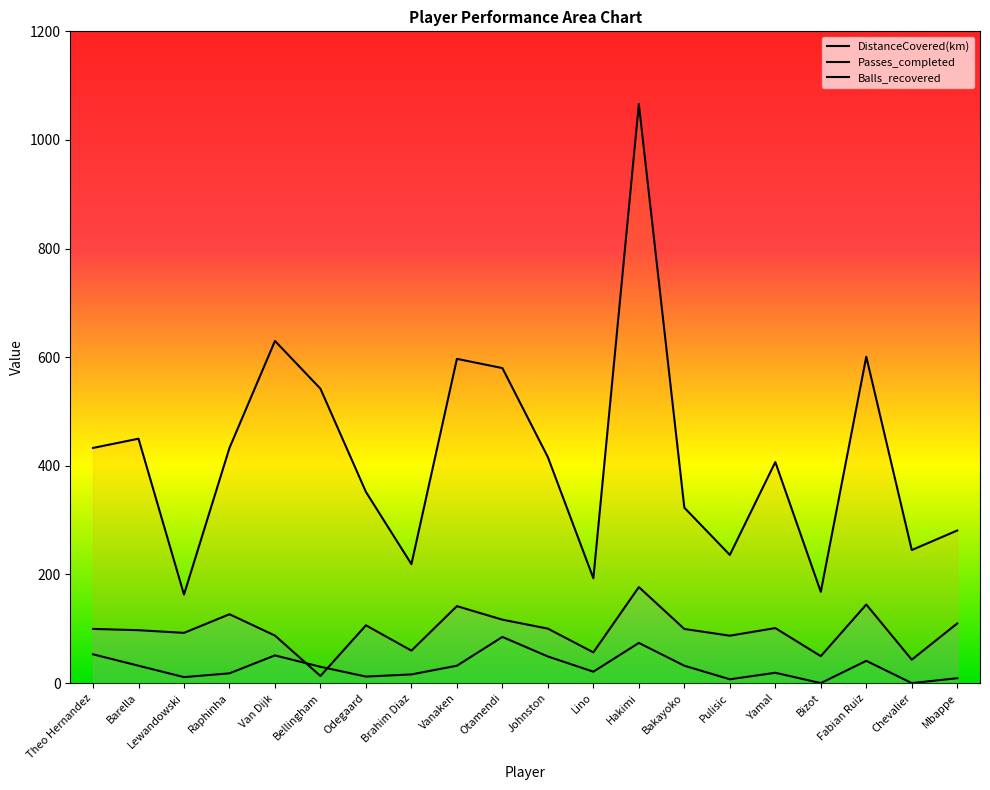

At which label does Balls_recovered first exceed 30?

Theo Hernandez